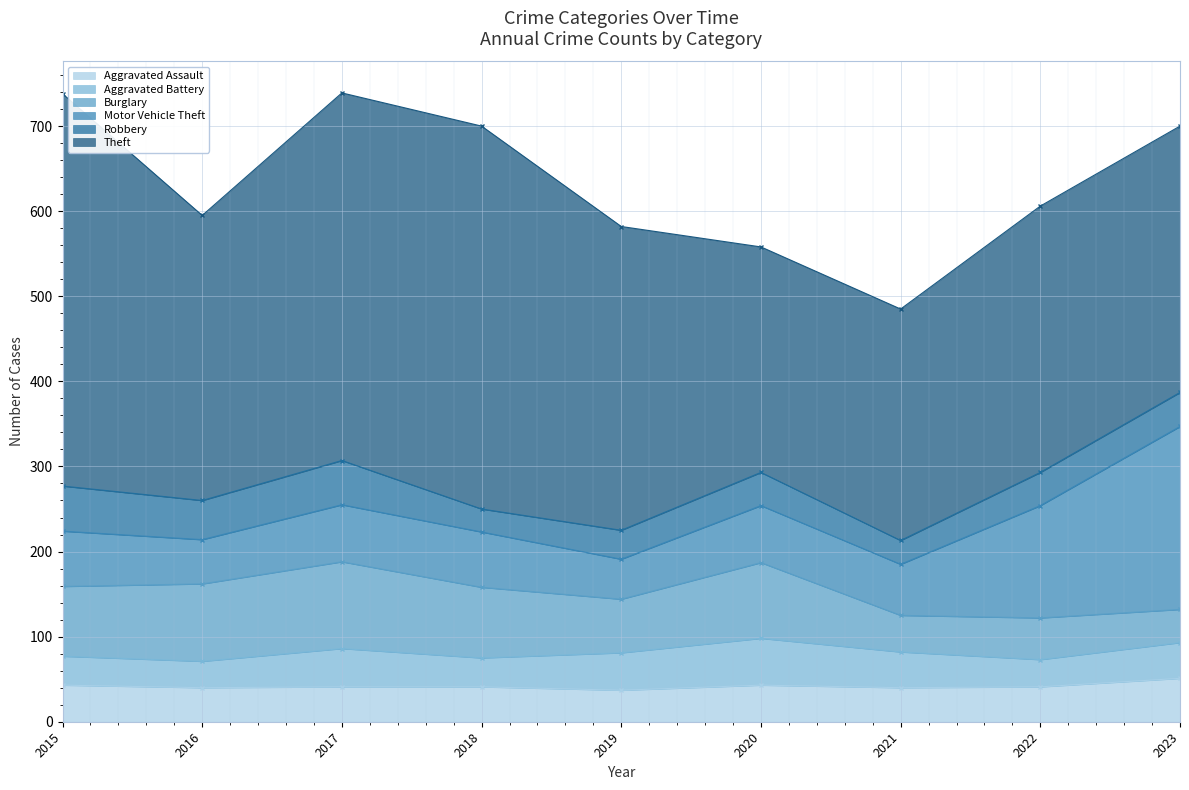

The value of Motor Vehicle Theft at 2021 is 60. True or false?

True